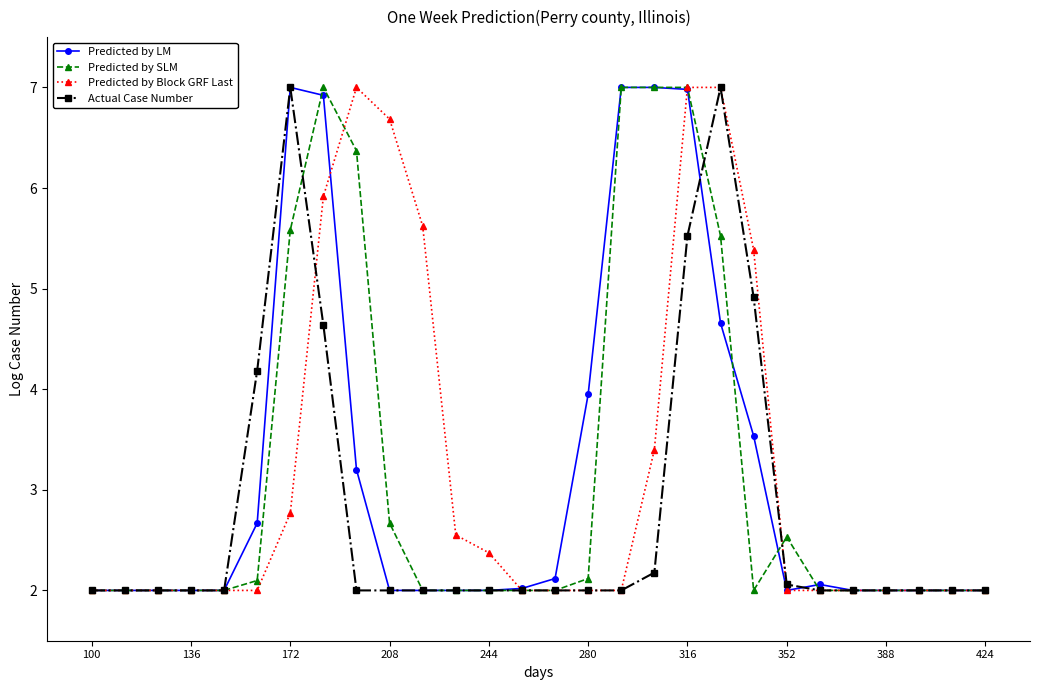

What is the value of the Predicted by Block GRF Last point at the 11th from the left?

5.6